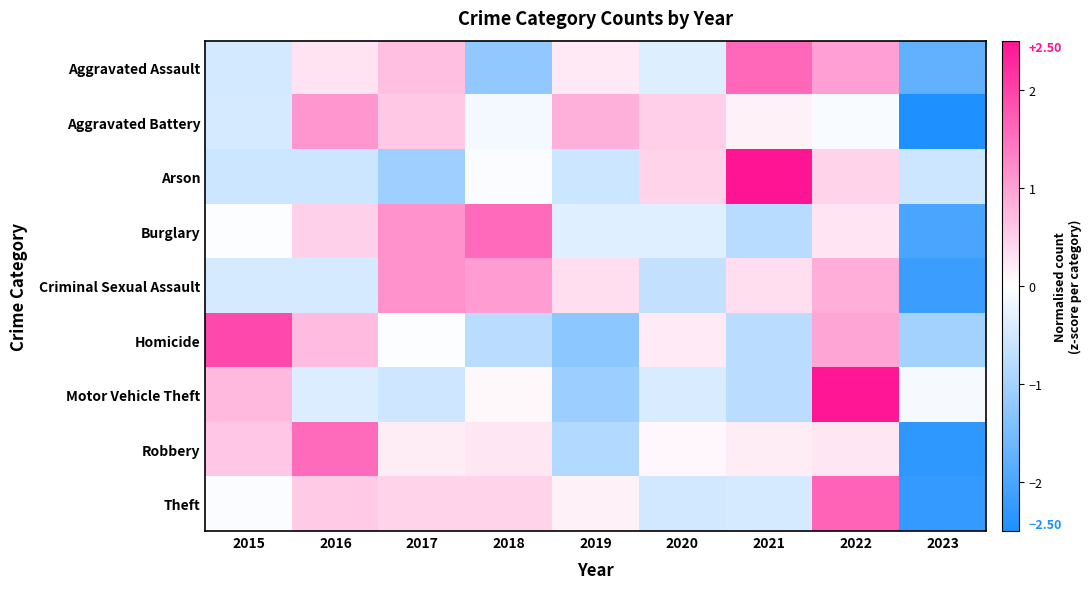

Rank the series by their maximum value, from highest to lowest.

Arson, Motor Vehicle Theft, Homicide, Theft, Aggravated Assault, Burglary, Robbery, Criminal Sexual Assault, Aggravated Battery